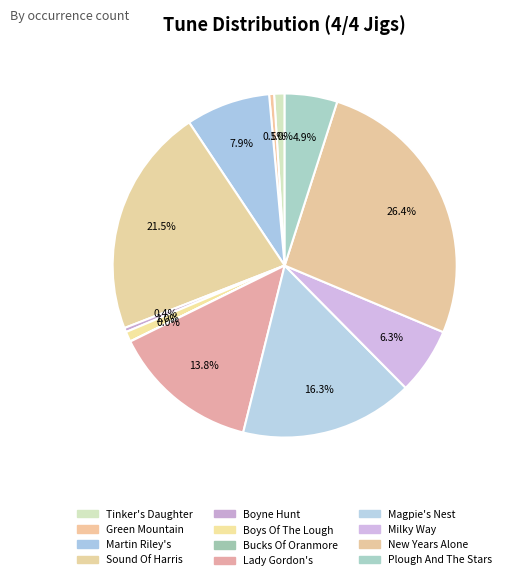

Count the number of slices in the pie.

12